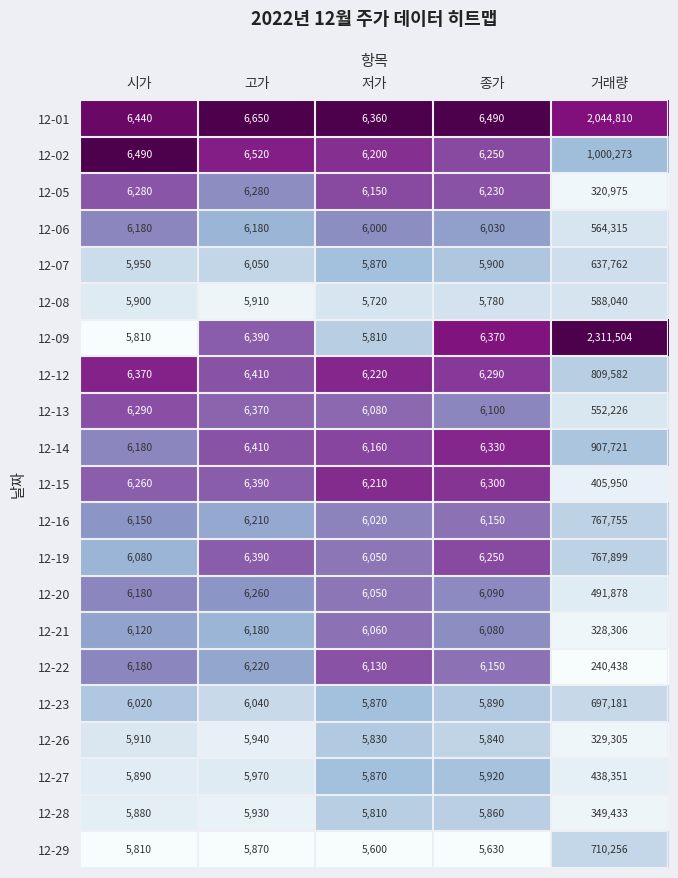

Which series changed the most between 시가 and 고가?

12-09